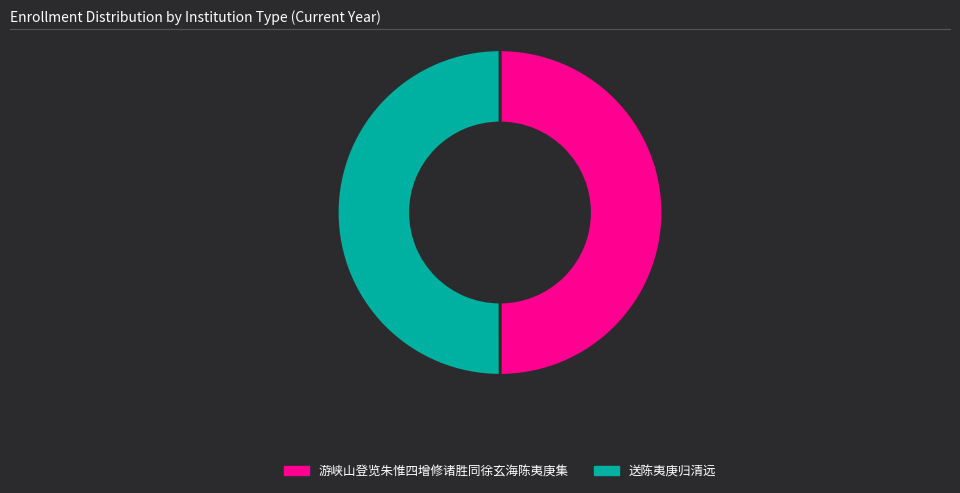

What is the ratio of the value at 送陈夷庚归清远 to the value at 游峡山登览朱惟四增修诸胜同徐玄海陈夷庚集?

1.0